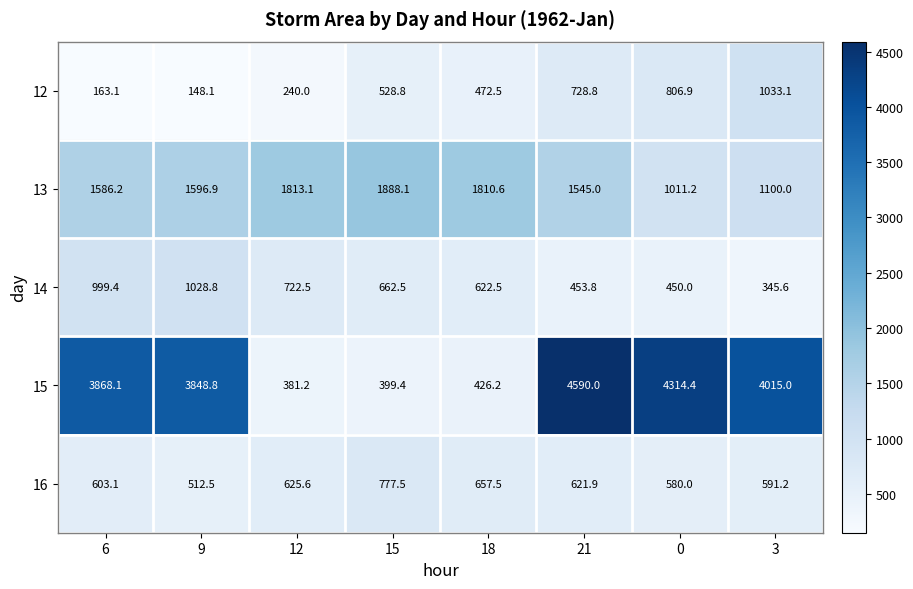

What is the sum of the 13 values at 15 and 12?

3701.2